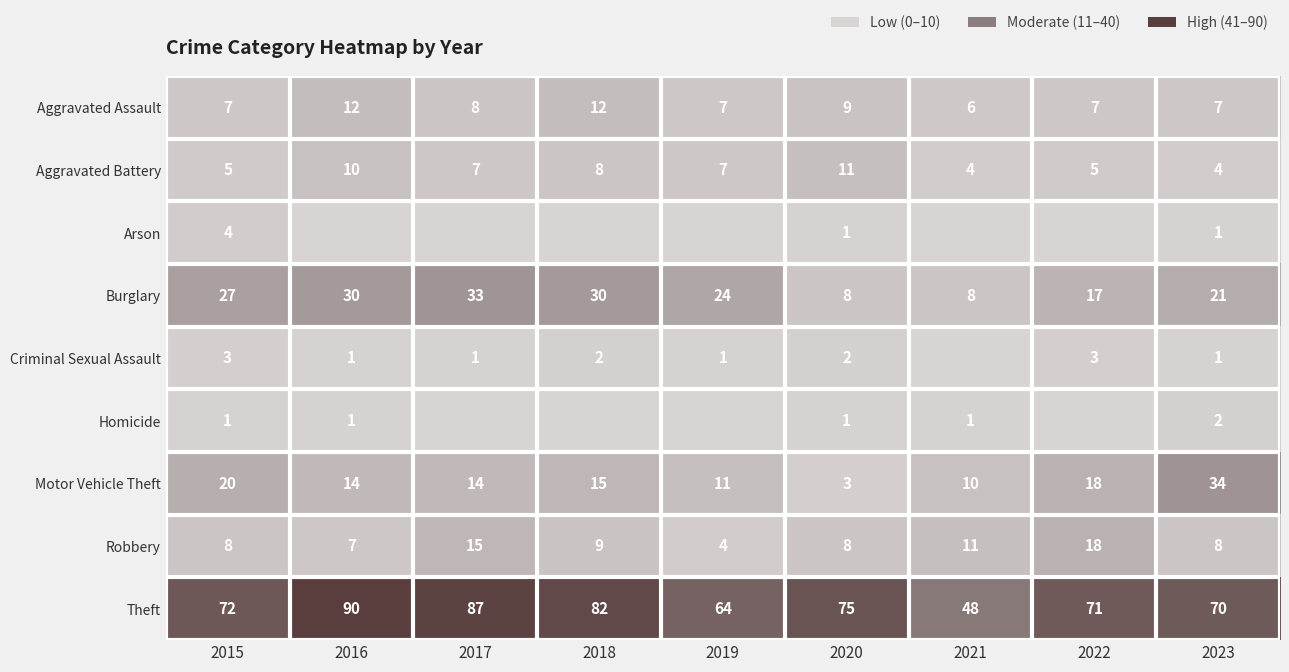

The value of Robbery at 2015 is 3. True or false?

False